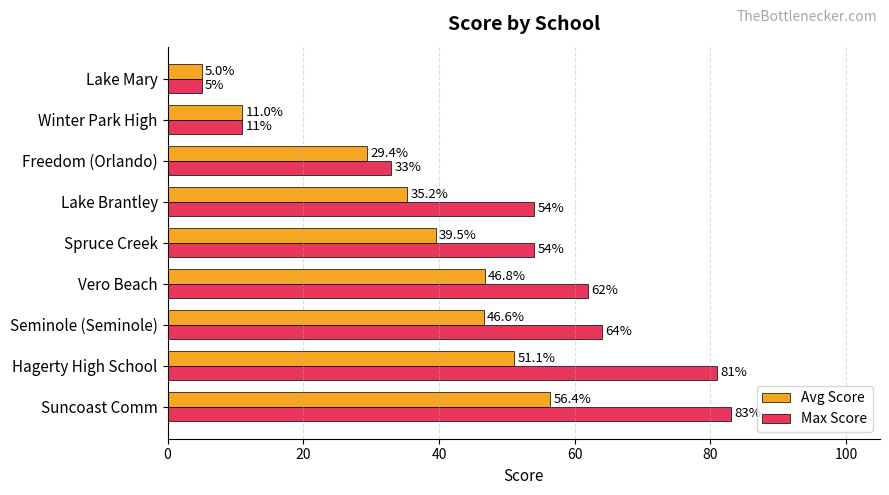

Rank the series by their maximum value, from lowest to highest.

Avg Score, Max Score